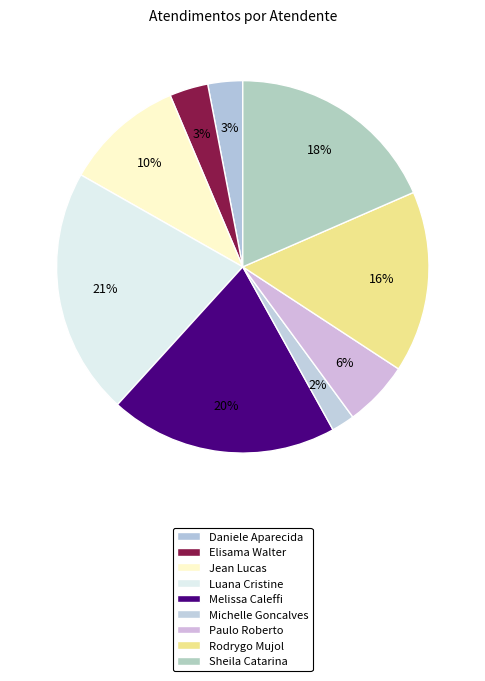

How many segments does this pie chart have?

9